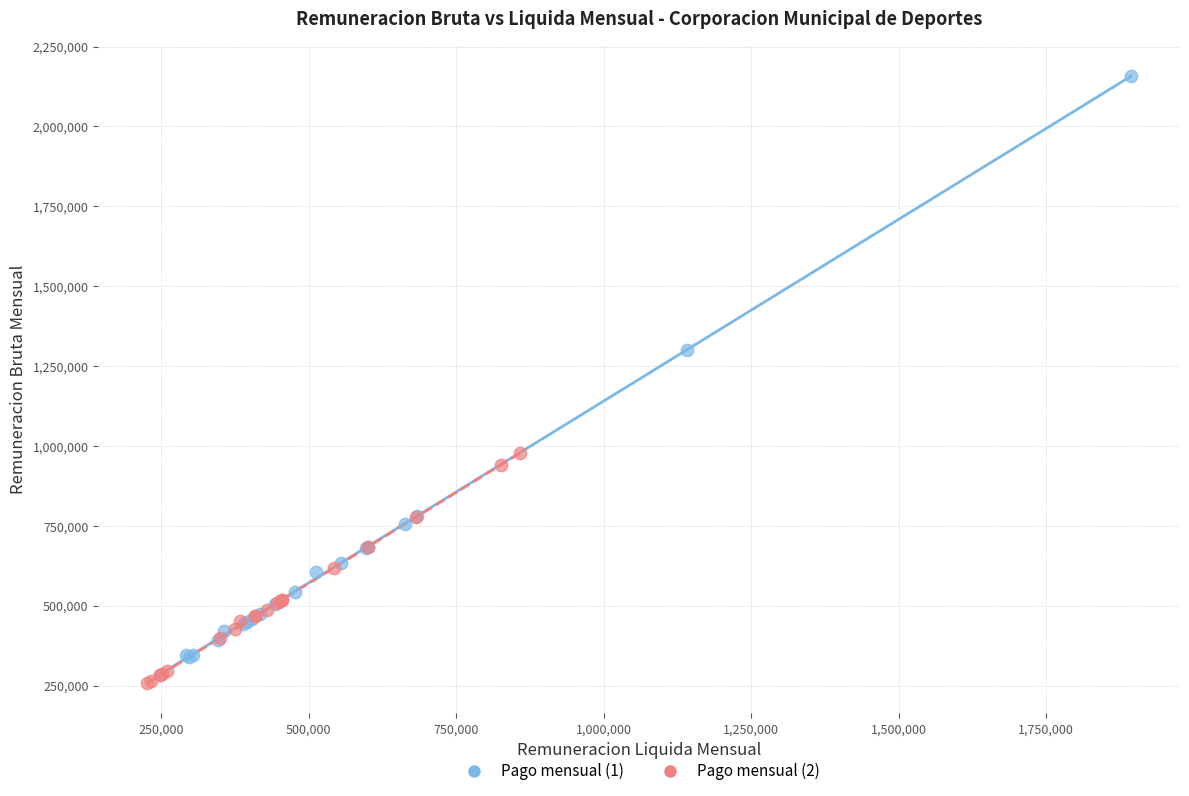

Which series has the largest Y range (max minus min)?

Pago mensual (1)